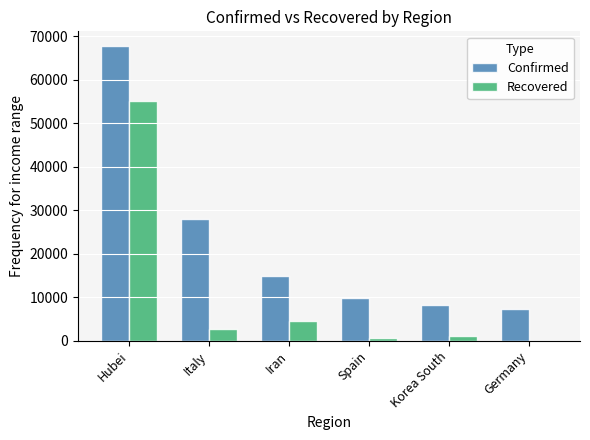

Which series has the largest total across all categories?

Confirmed